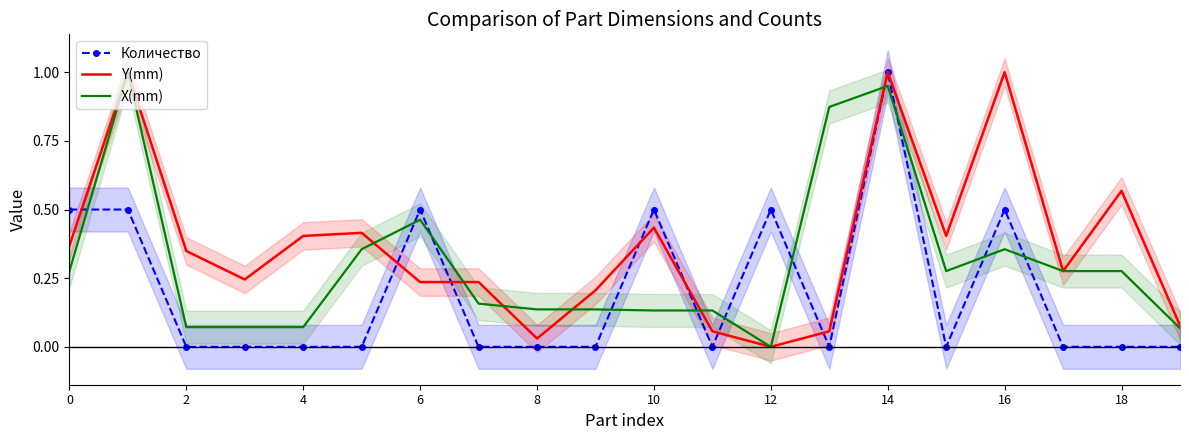

What is the label of the 11th point from the left?

10